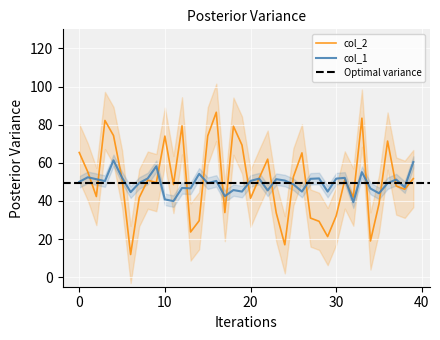

Which label corresponds to the largest value in the chart?

16